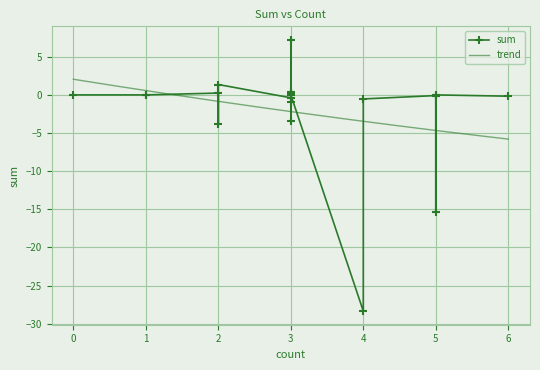

What is the minimum value for trend?

-5.8